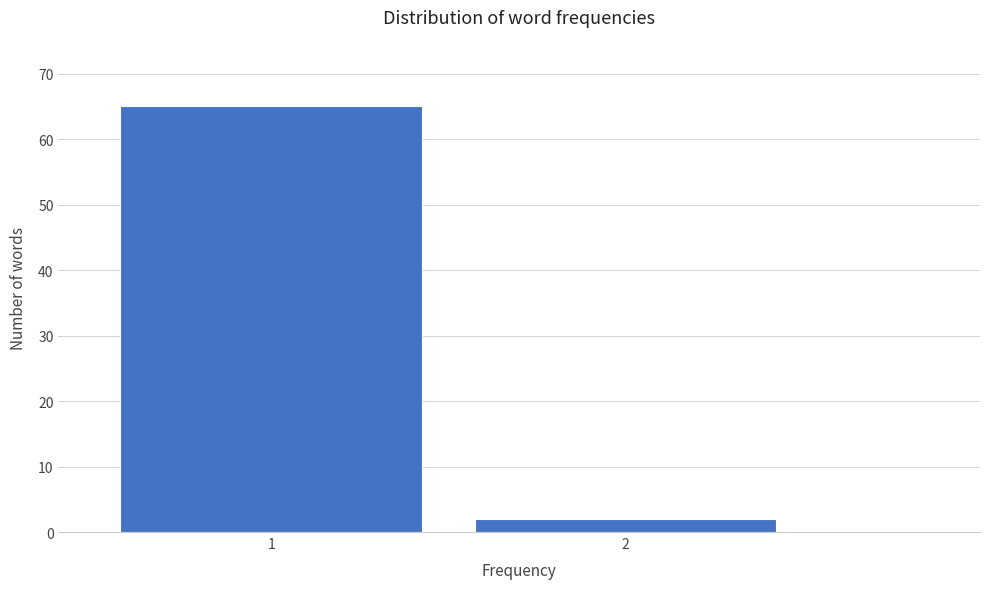

Reading left to right, extract all data points from this chart.

65	2